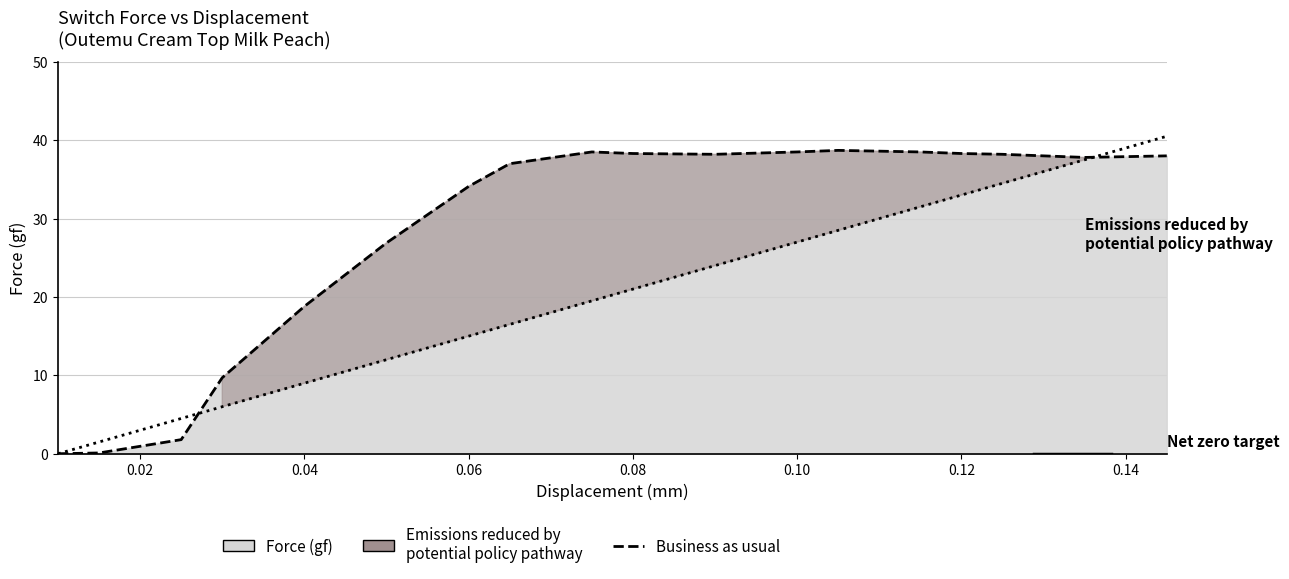

Which label corresponds to the smallest value in the chart?

0.01